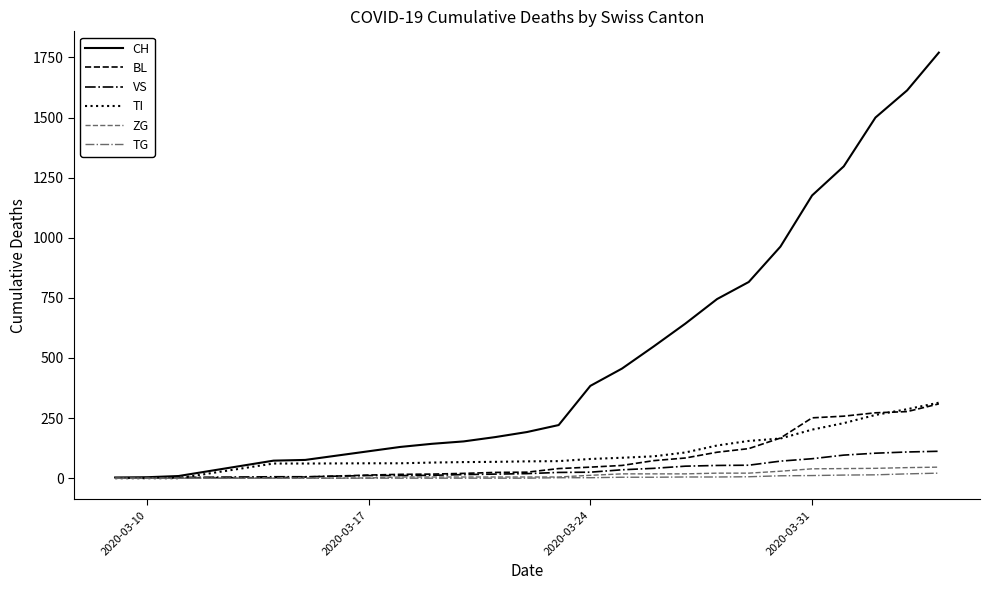

Which series has the widest spread of values?

CH